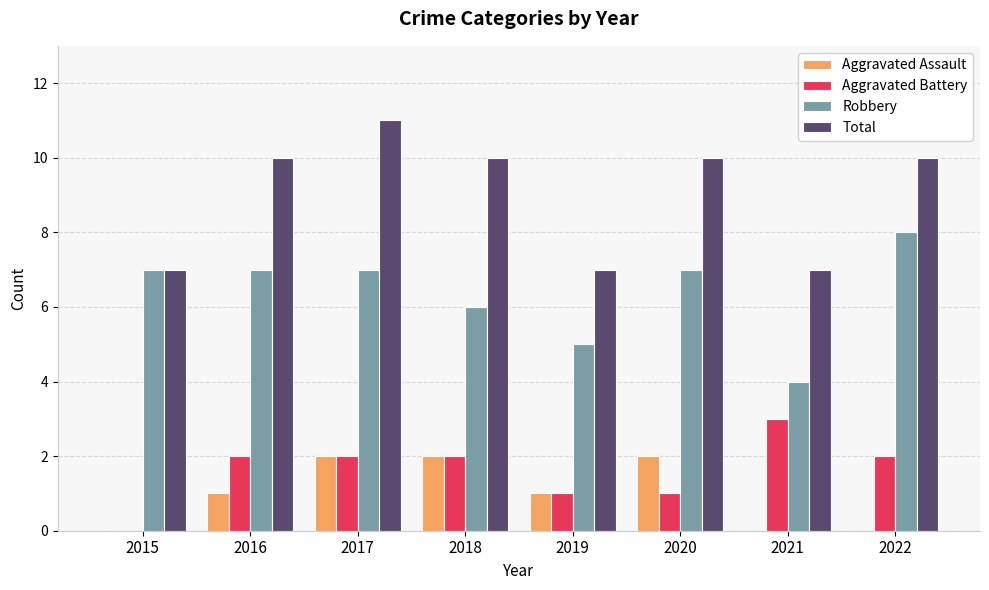

Which series has the largest total across all categories?

Total